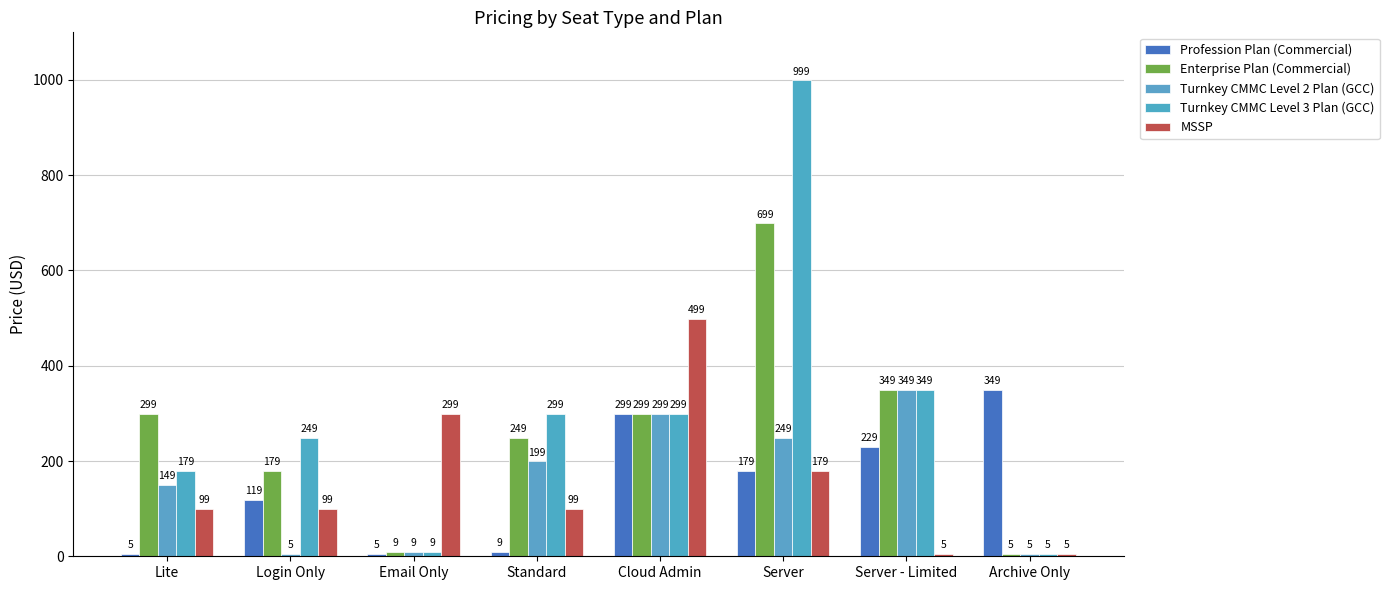

What is the approximate value of Enterprise Plan (Commercial) at Server, to the nearest 50?

700